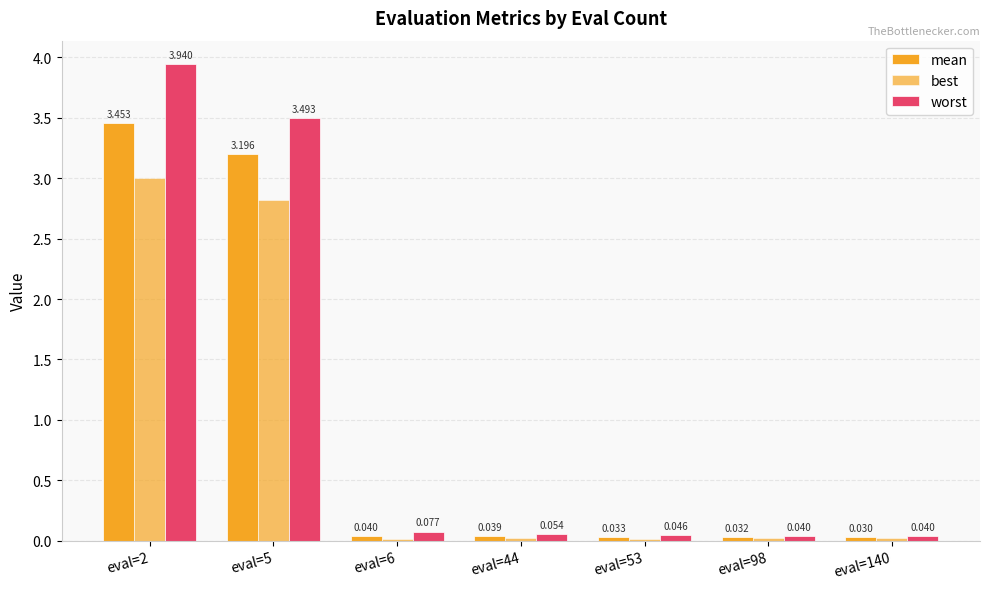

How many bars are there in total?

21